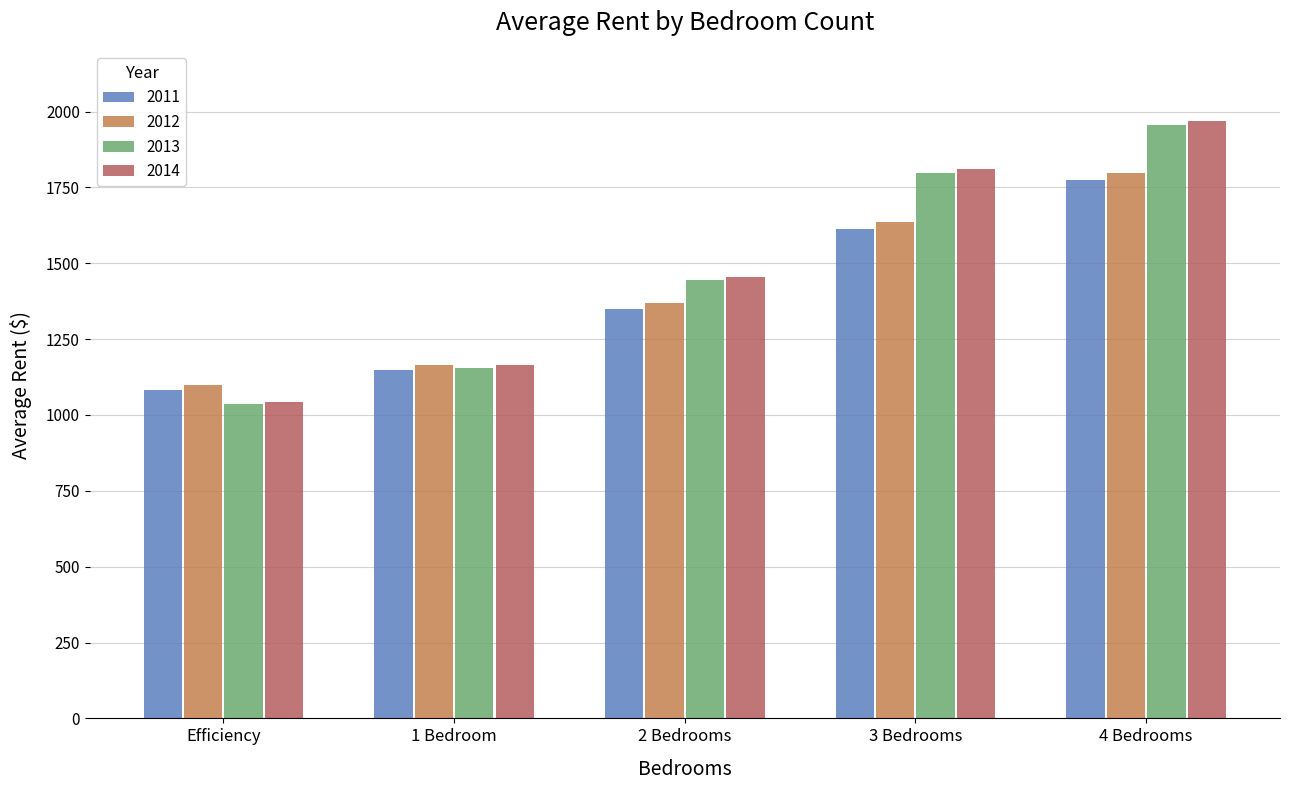

What is the sum of all 2012 values?

7070